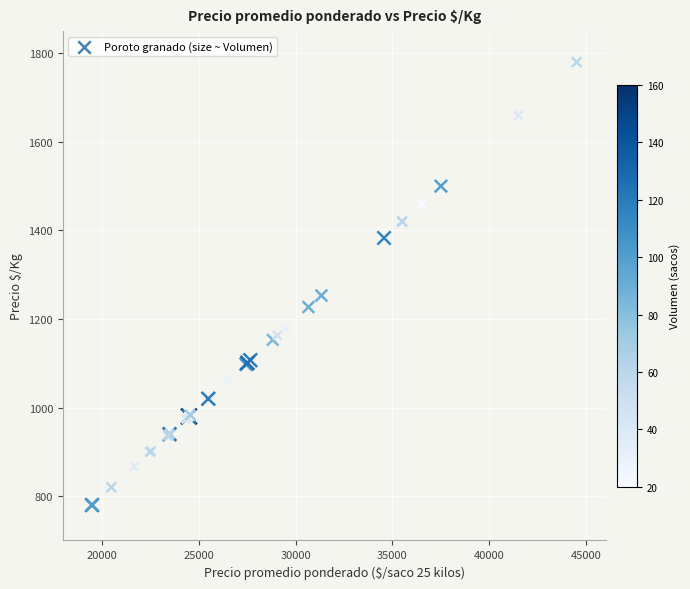

What Y value in the scatter plot is closest to 1280?

1253